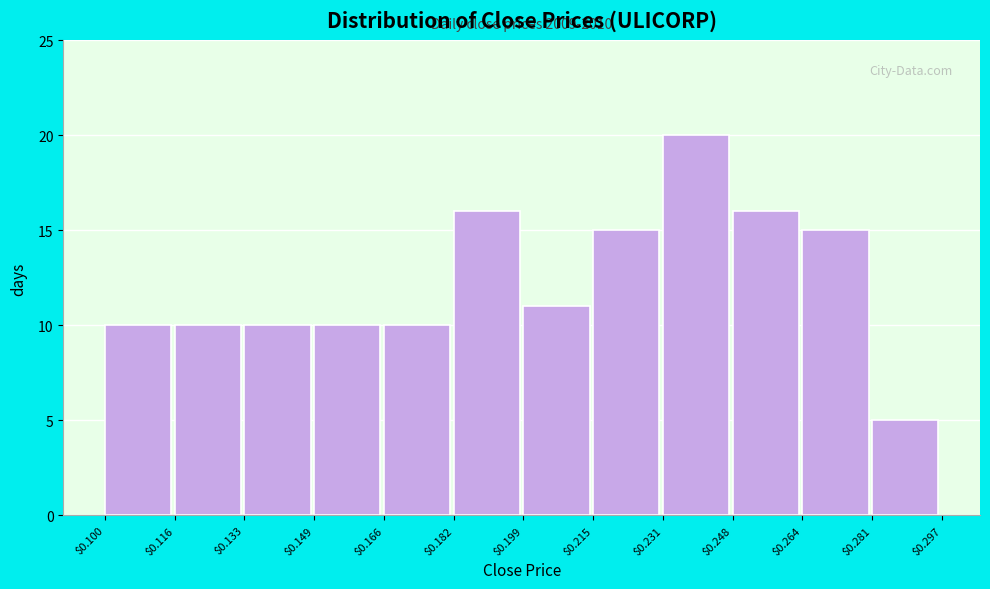

Which range on the x-axis has the tallest bar?

$0.231 to $0.248